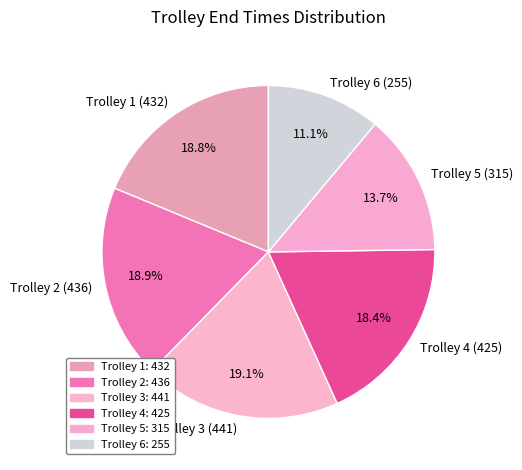

To the nearest percent, what percentage of the pie is Trolley 2?

19%